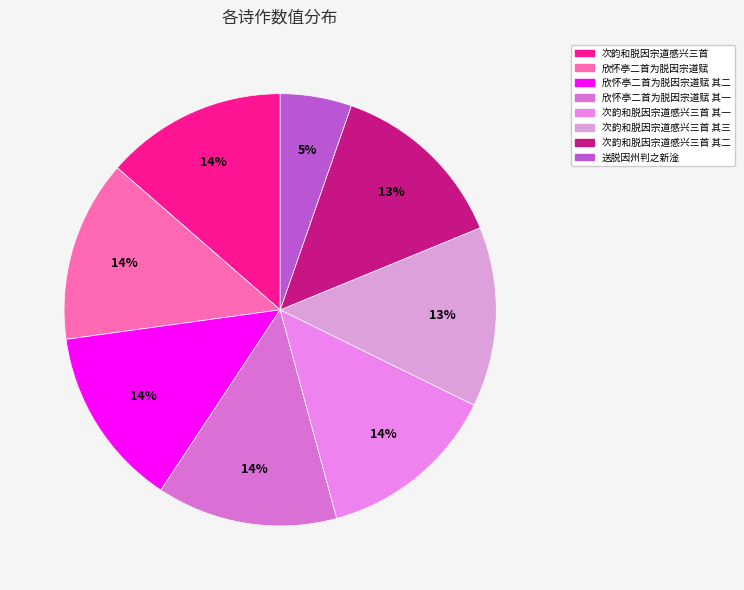

Count the number of slices in the pie.

8